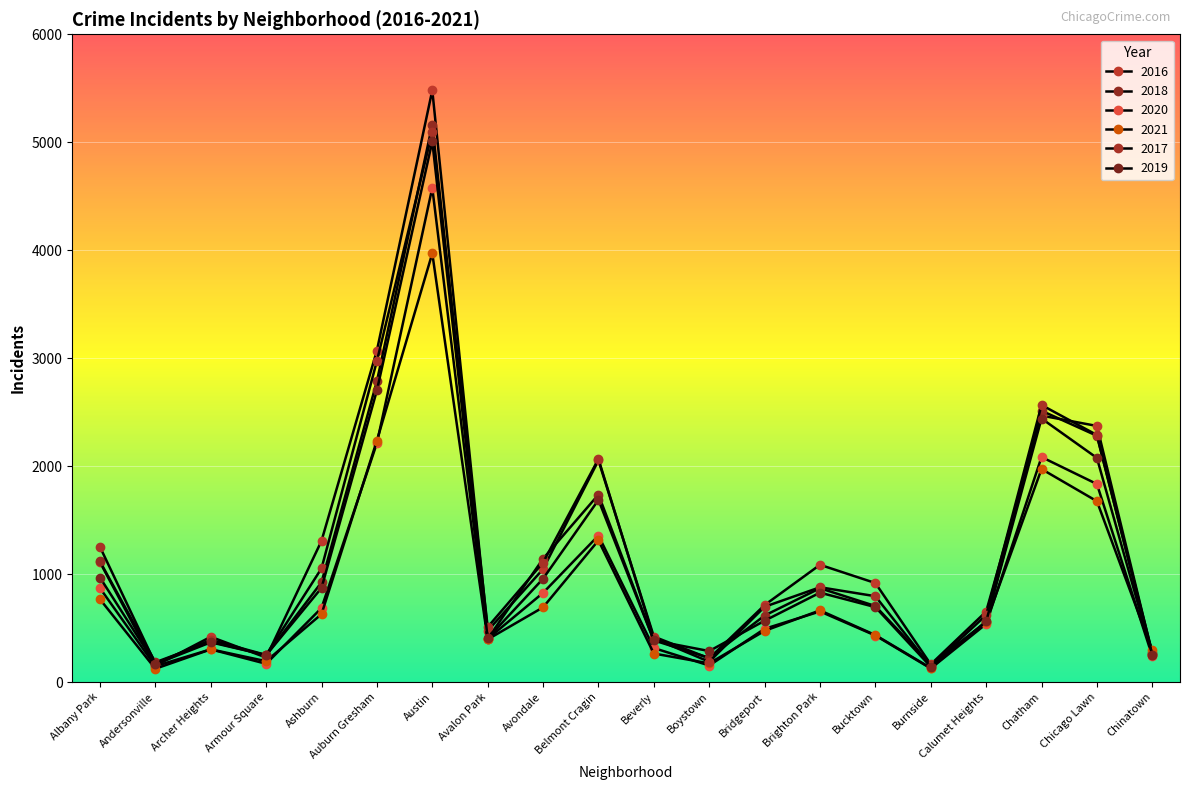

Which series has the largest total across all categories?

2016